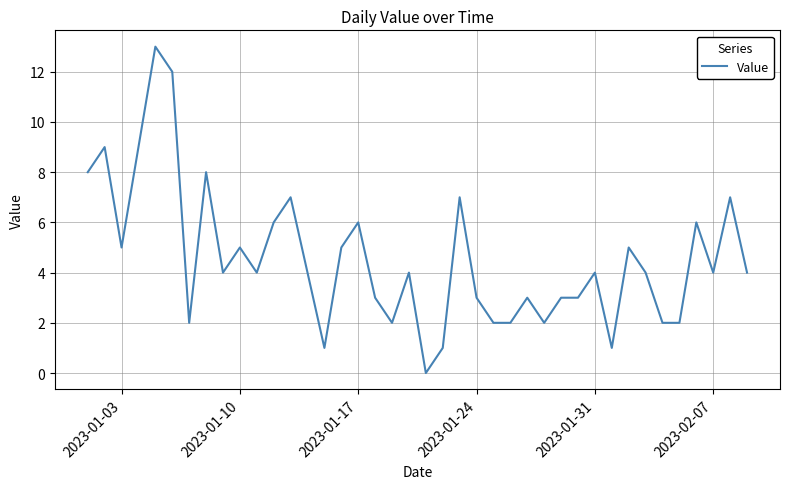

What is the maximum value shown in the chart?

13